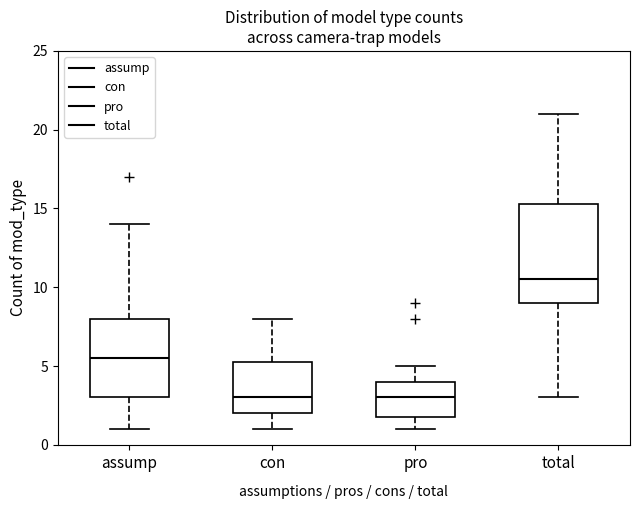

Reading left to right, transcribe this box plot: for each box, give where its median line is, the range the box spans, and where its two whiskers end, as read against the y-axis. The values are not printed on the chart, so give them approximately, as read against the axis.

assump: median 5.5, box 3.0 to 8.0, whiskers 1.0 to 14.0
con: median 3.0, box 2.0 to 5.5, whiskers 1.0 to 8.0
pro: median 3.0, box 2.0 to 4.0, whiskers 1.0 to 5.0
total: median 10.5, box 9.0 to 15.5, whiskers 3.0 to 21.0